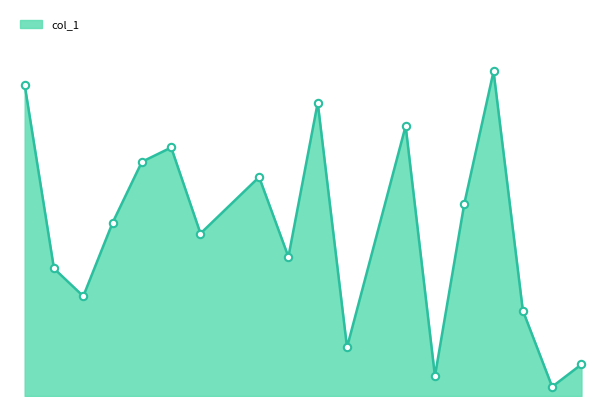

Does the chart have visible grid lines?

No